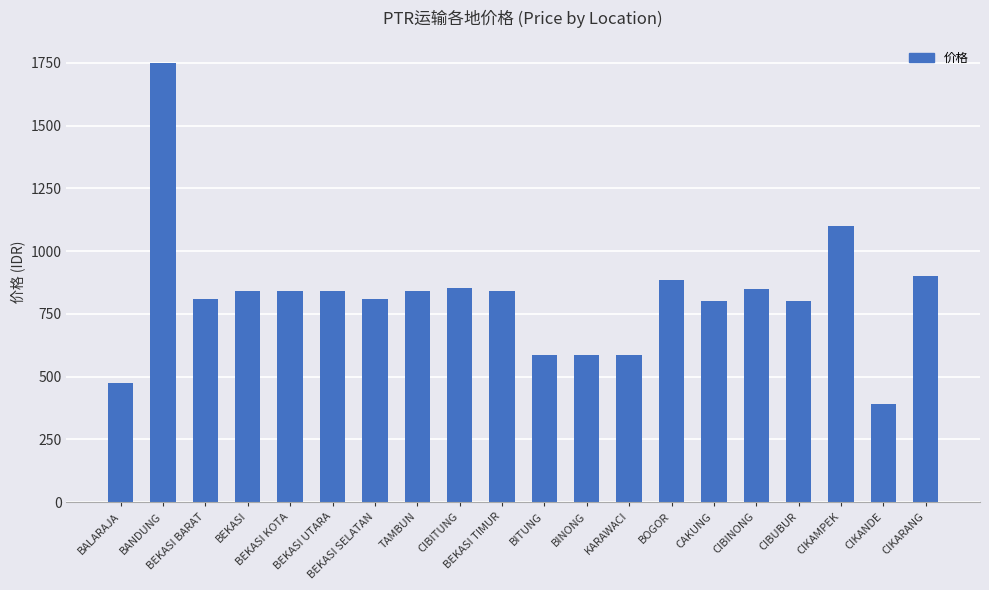

At which label is the value closest to 1070?

CIKAMPEK